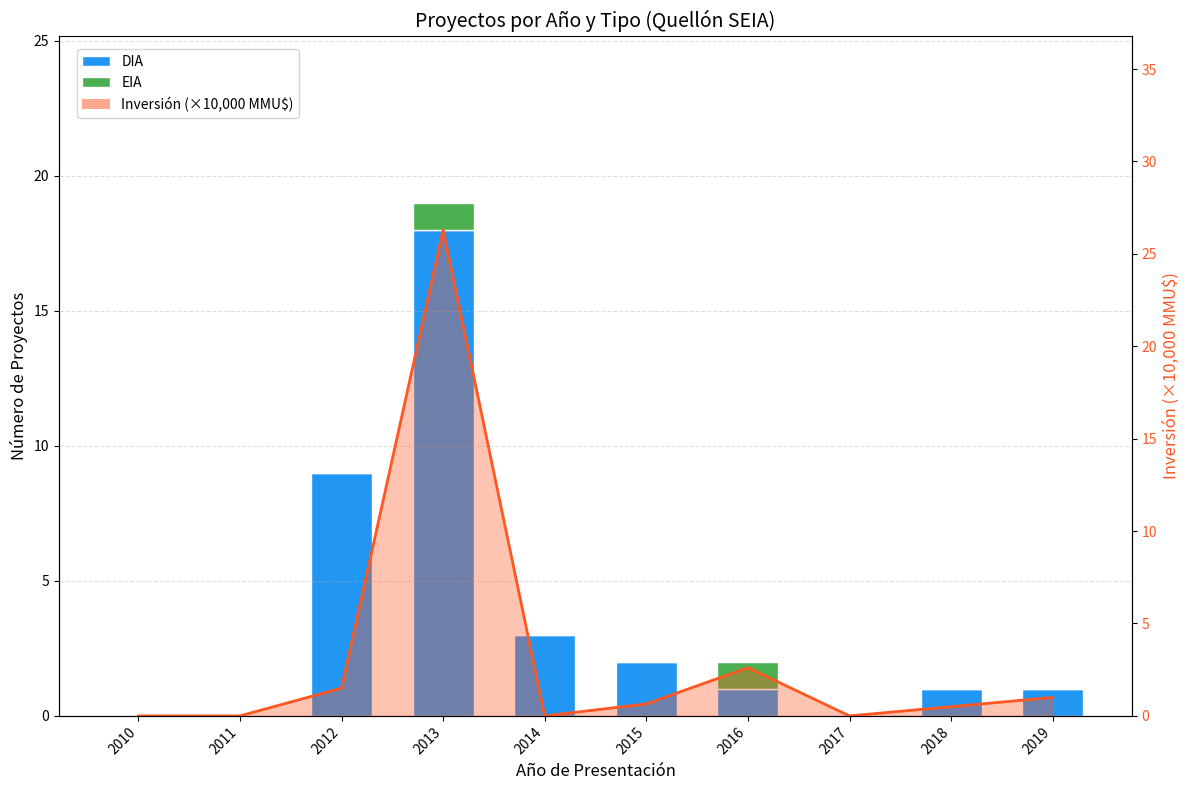

Reading left to right, list all the values displayed in this chart.

DIA: 2010=0	2011=0	2012=9	2013=18	2014=3	2015=2	2016=1	2017=0	2018=1	2019=1
EIA: 2010=0	2011=0	2012=0	2013=1	2014=0	2015=0	2016=1	2017=0	2018=0	2019=0